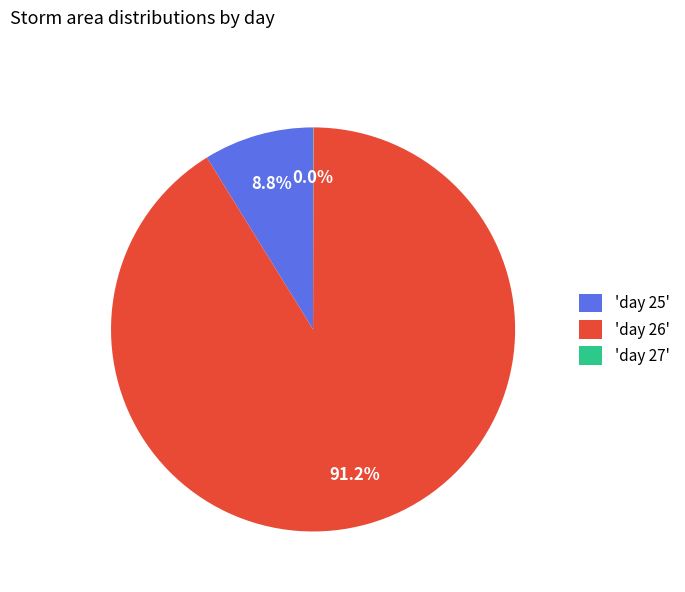

Between 'day 25' and 'day 26', which is larger?

'day 26'